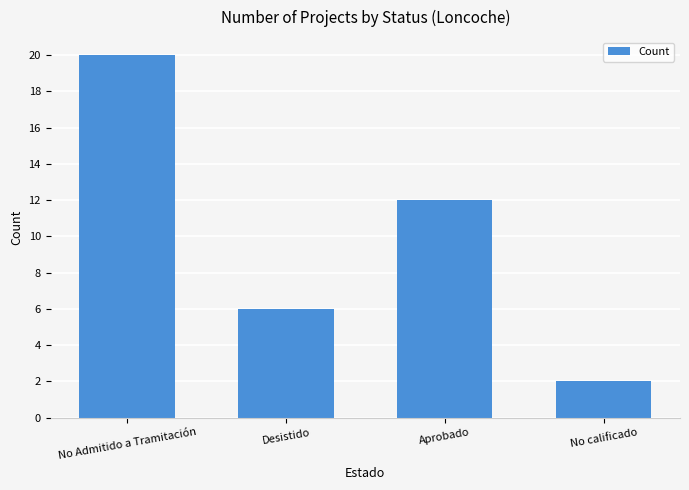

Are the bars horizontal?

No